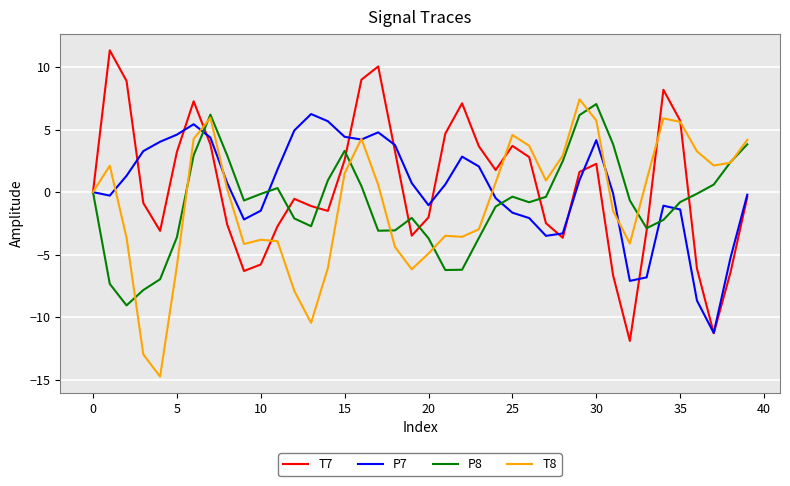

Rank the series by their maximum value, from lowest to highest.

P7, P8, T8, T7